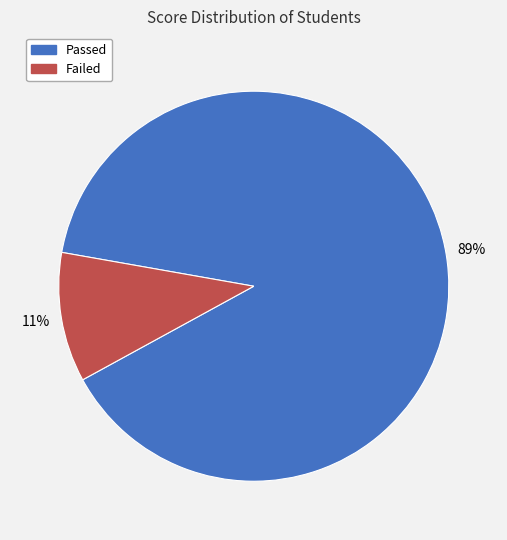

To the nearest percent, what is the average slice percentage?

50%